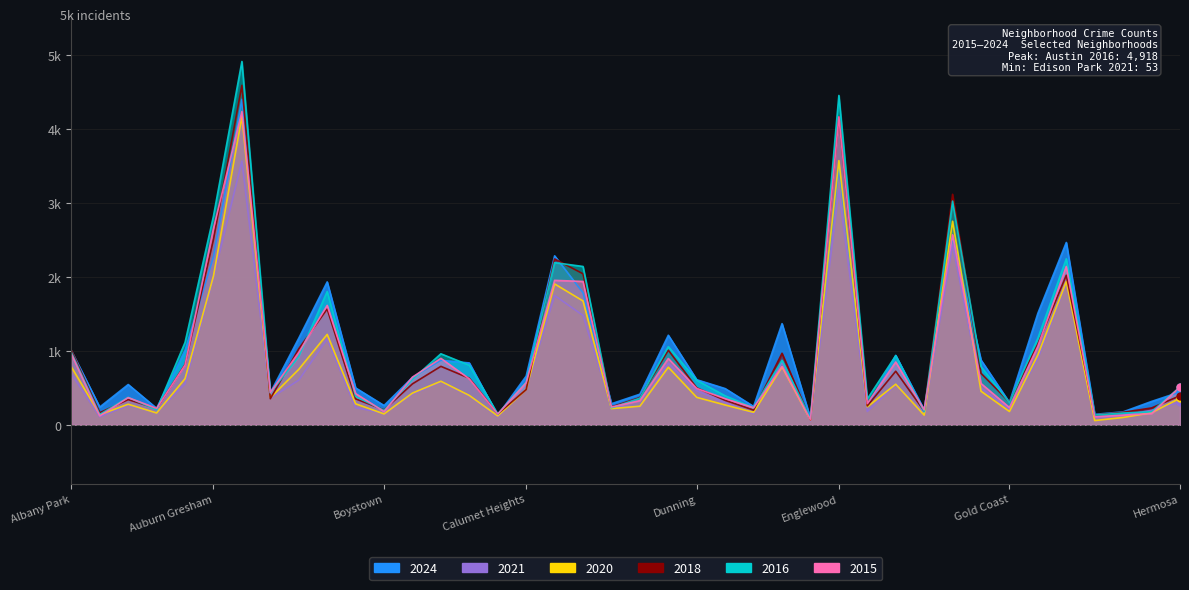

At how many categories does at least one series exceed 3372?

2